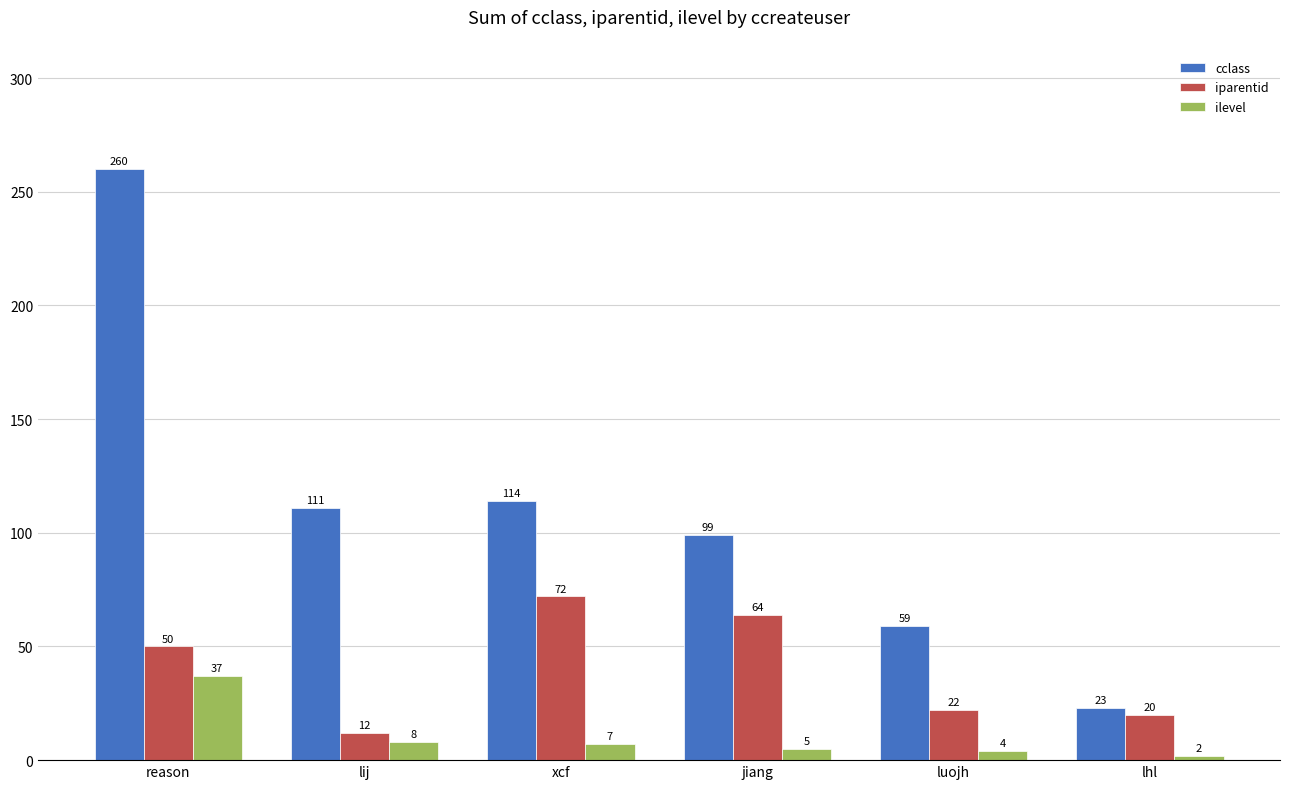

Reading right to left, extract all data points from this chart.

cclass: 23	59	99	114	111	260
iparentid: 20	22	64	72	12	50
ilevel: 2	4	5	7	8	37